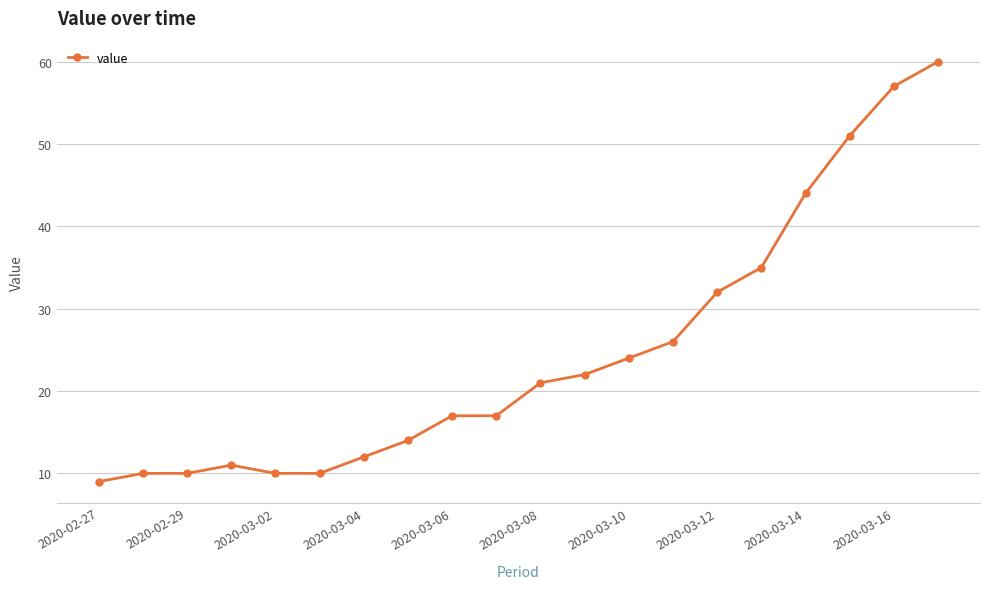

What is the greatest value displayed?

60